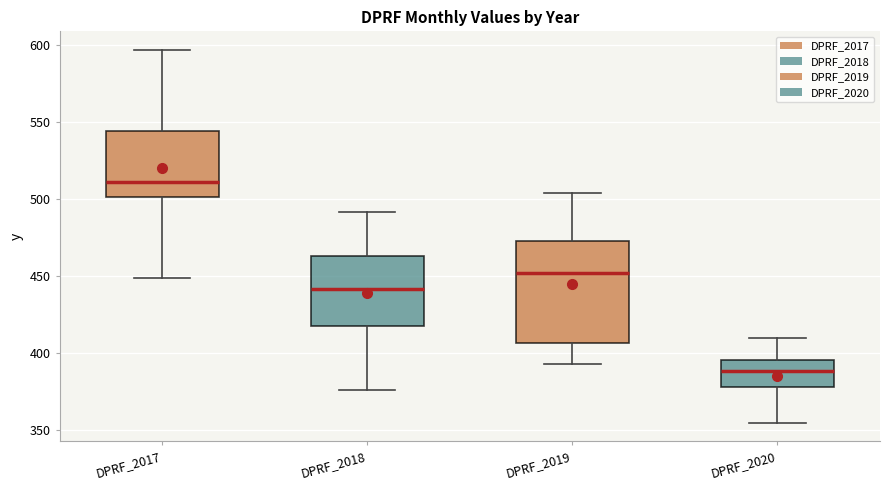

Reading left to right, read every box against the y-axis: the position of its median line, the range the box covers, and the ends of its whiskers. The values are not printed on the chart, so give them approximately, as read against the axis.

DPRF_2017: median 510, box 500 to 545, whiskers 450 to 595
DPRF_2018: median 440, box 420 to 465, whiskers 375 to 490
DPRF_2019: median 450, box 405 to 475, whiskers 395 to 505
DPRF_2020: median 390, box 380 to 395, whiskers 355 to 410